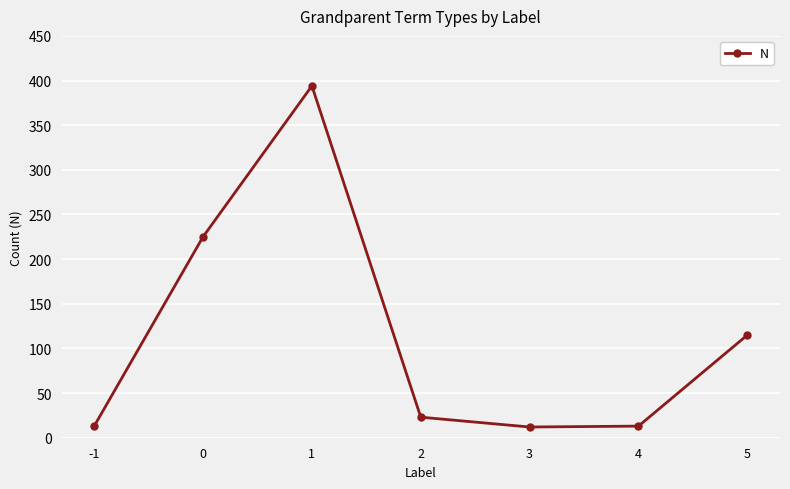

Does the chart have visible grid lines?

Yes